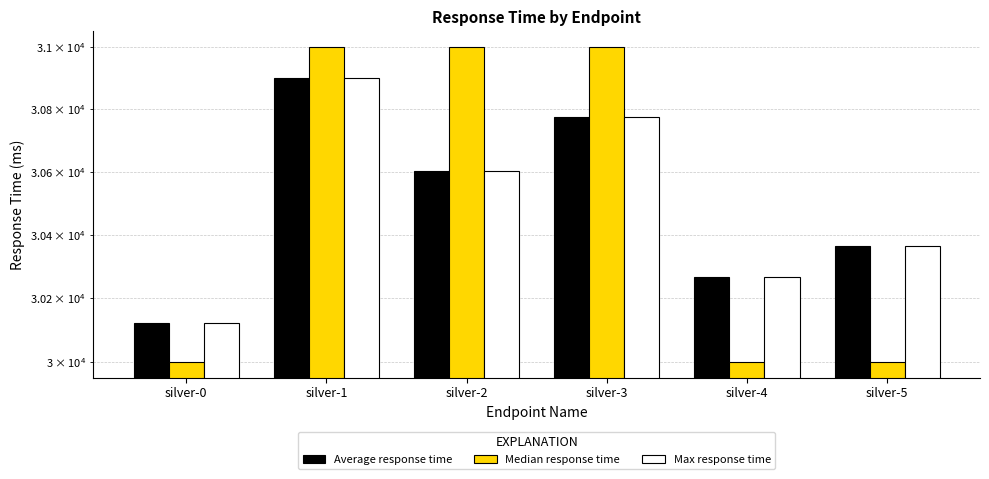

Are the bars grouped side by side (vs. stacked)?

Yes